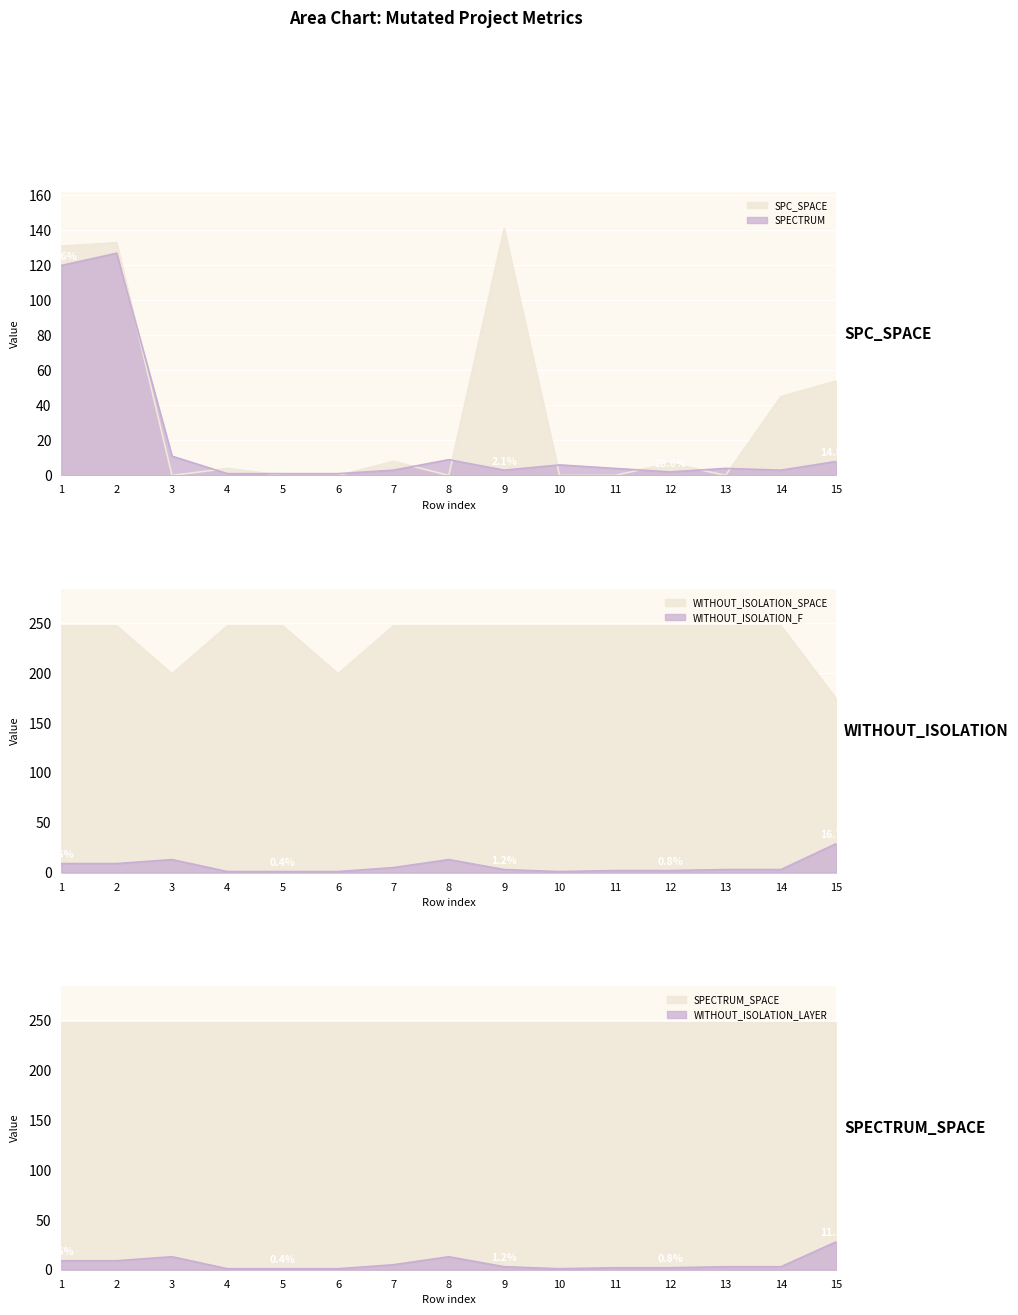

What is the sum of all WITHOUT_ISOLATION_SPACE values?

3536